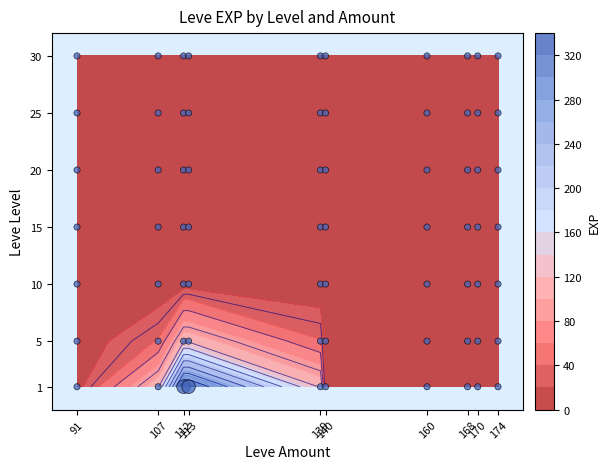

What is the difference between the maximum and second lowest values in the 10 series?

8